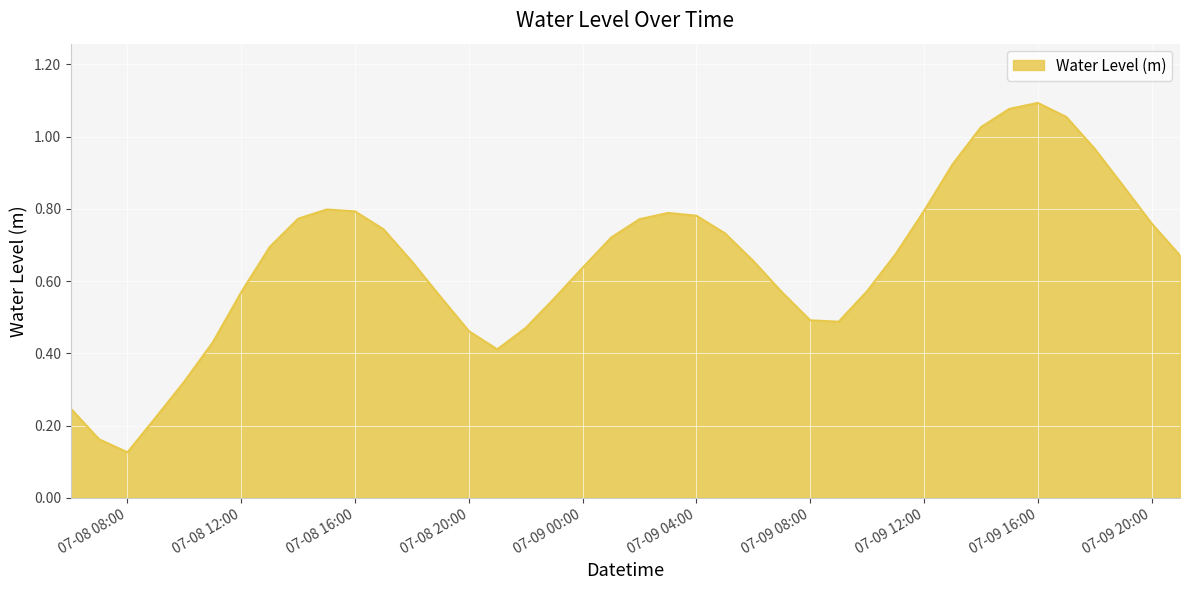

Where is the first local minimum?

07-08 08:00